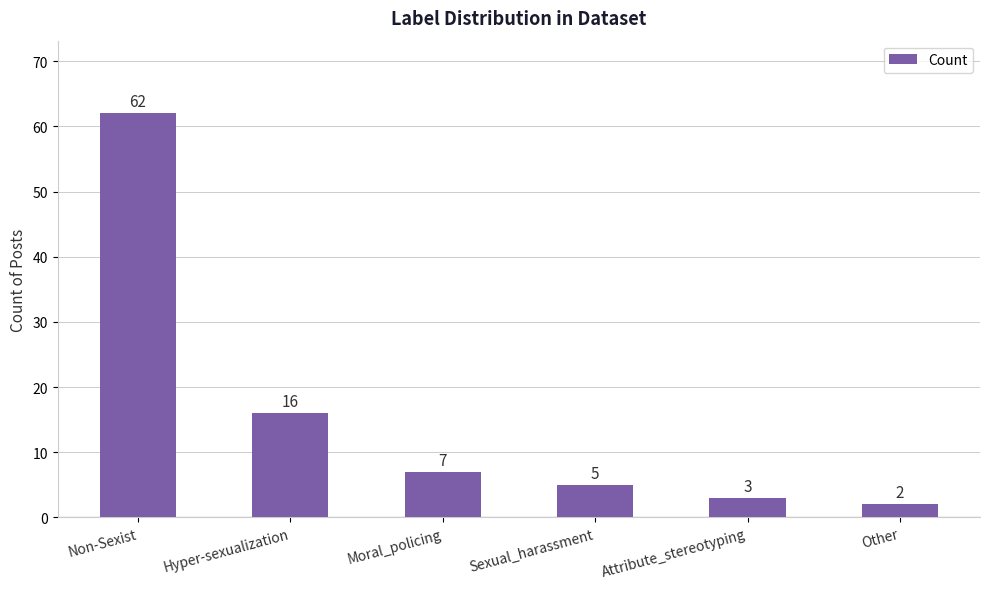

What is the ratio of the value at Other to the value at Sexual_harassment?

0.4